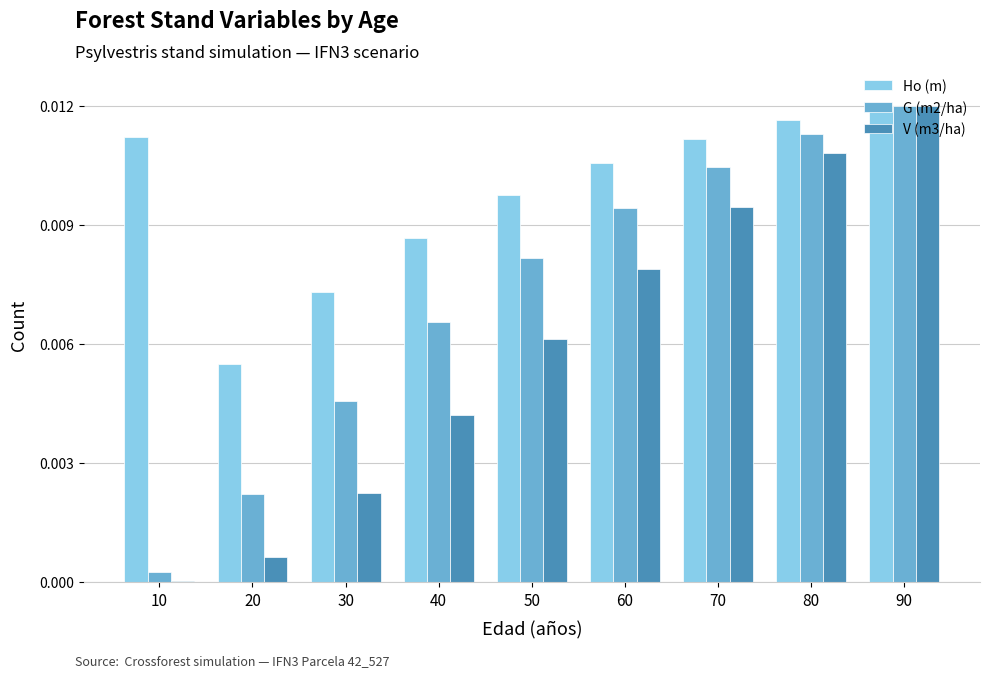

Is the value of G (m2/ha) at 10 greater than the value of V (m3/ha) at 50?

No